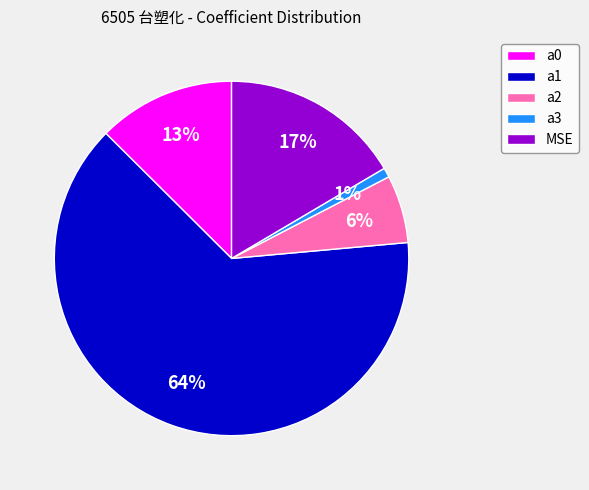

To the nearest percent, what percentage of the pie is a3?

1%